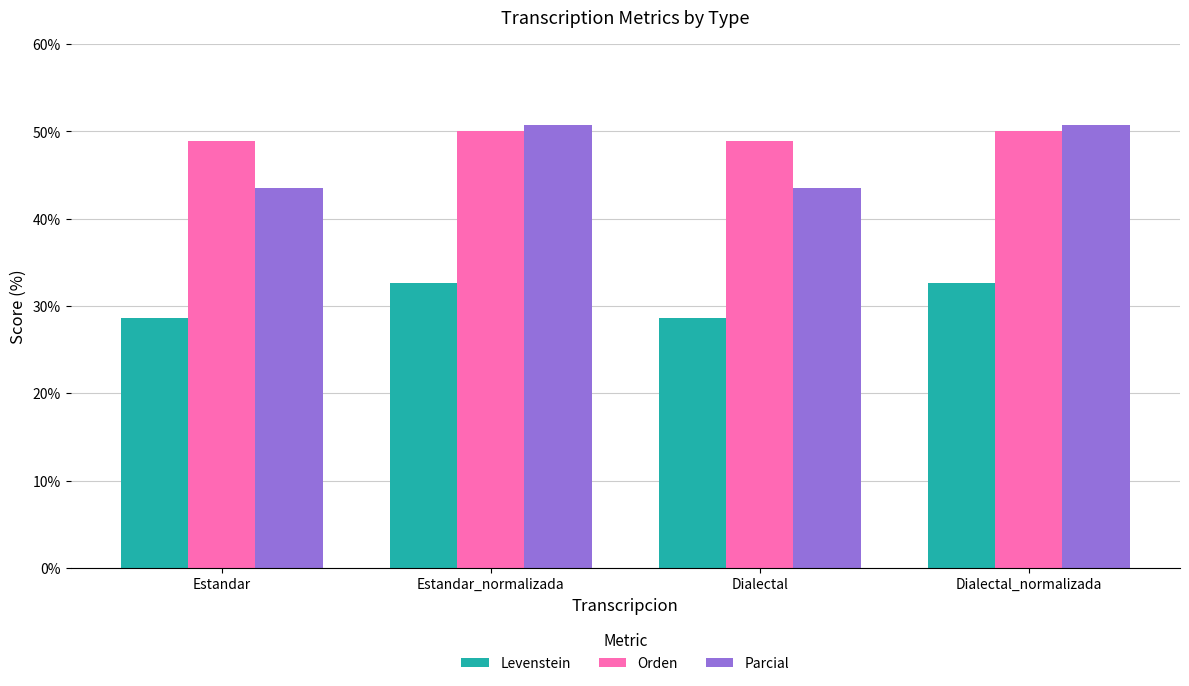

Reading left to right, list all the values displayed in this chart.

Levenstein: 28.6	32.6	28.6	32.6
Orden: 49.0	50.0	49.0	50.0
Parcial: 43.6	50.7	43.6	50.7